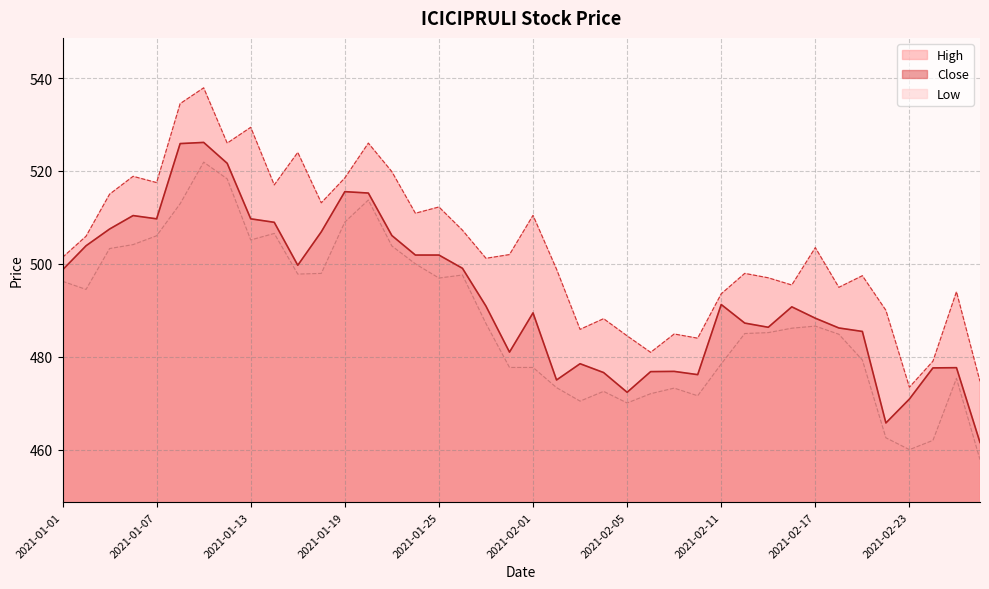

What is the label of the 26th point from the right?

2021-01-21